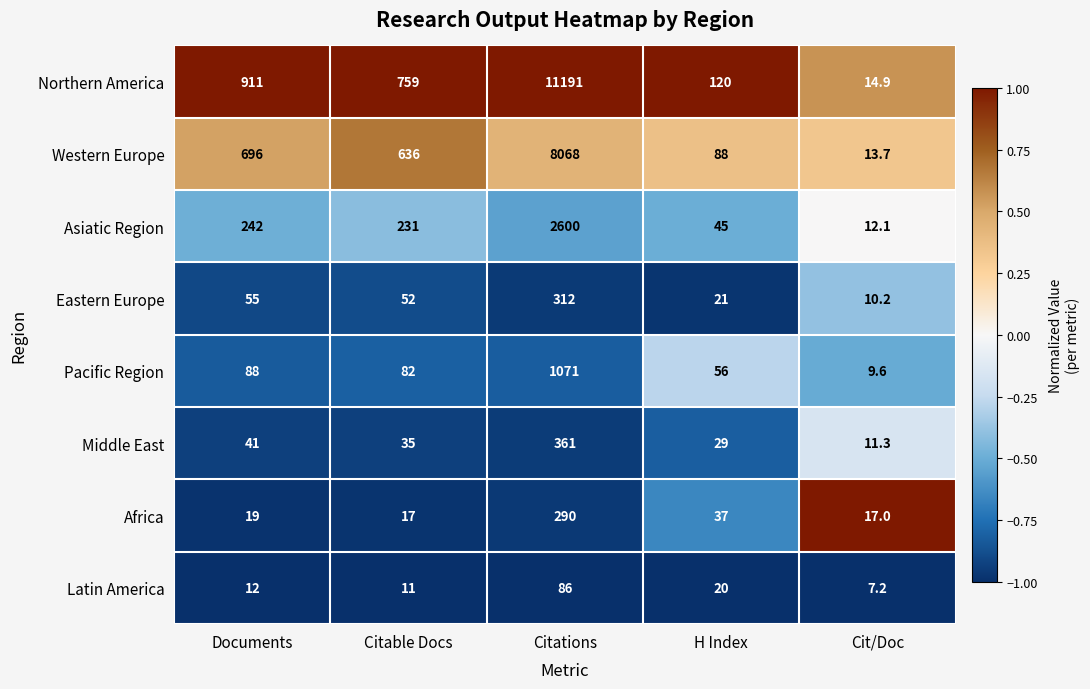

At which label is Africa closest to 153?

H Index